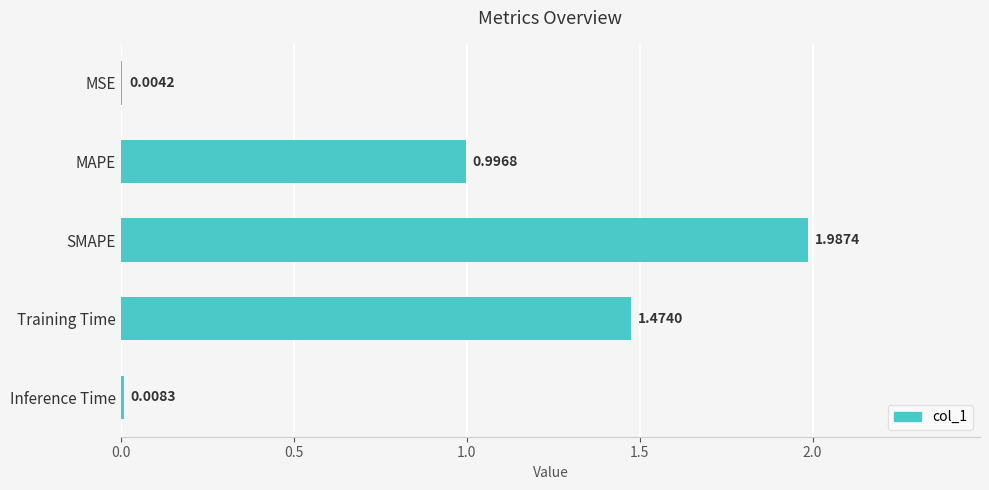

What is the sum of all values?

4.5